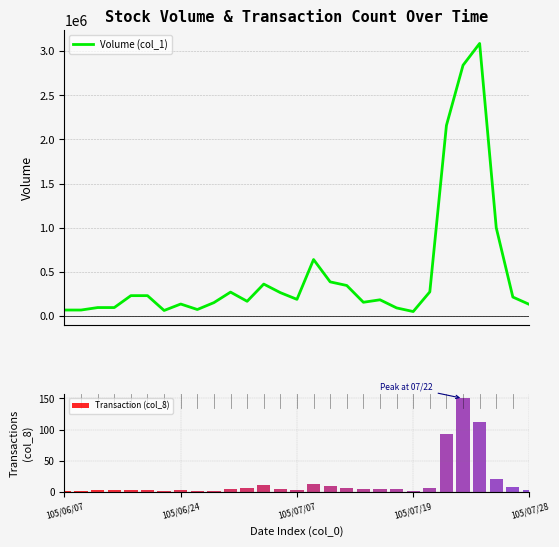

Where does the Transaction (col_8) series first go above 5?

11